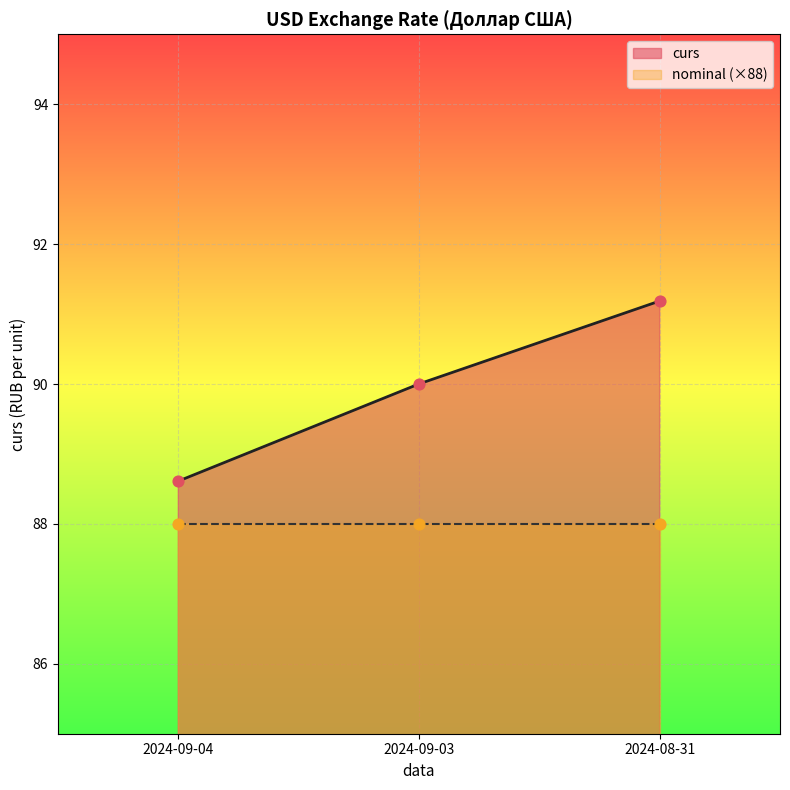

What is the ratio of the value at 2024-08-31 to the value at 2024-09-04?

1.0